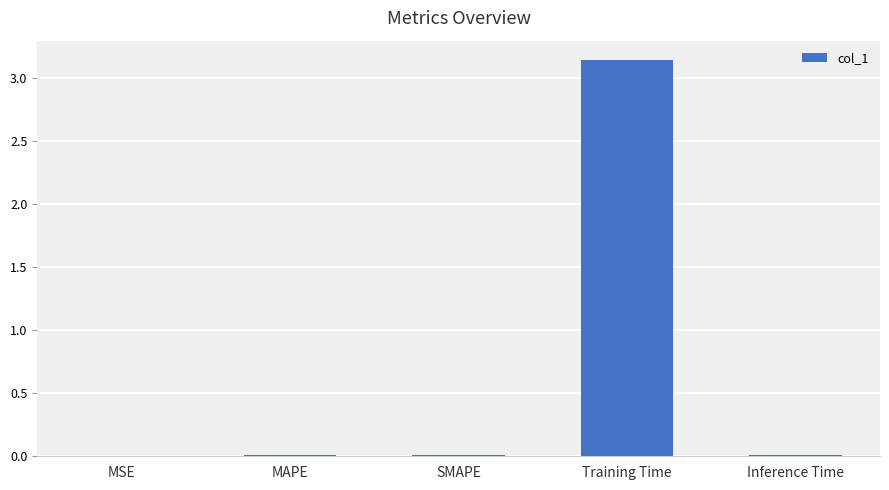

Which category has the highest value across all series?

Training Time